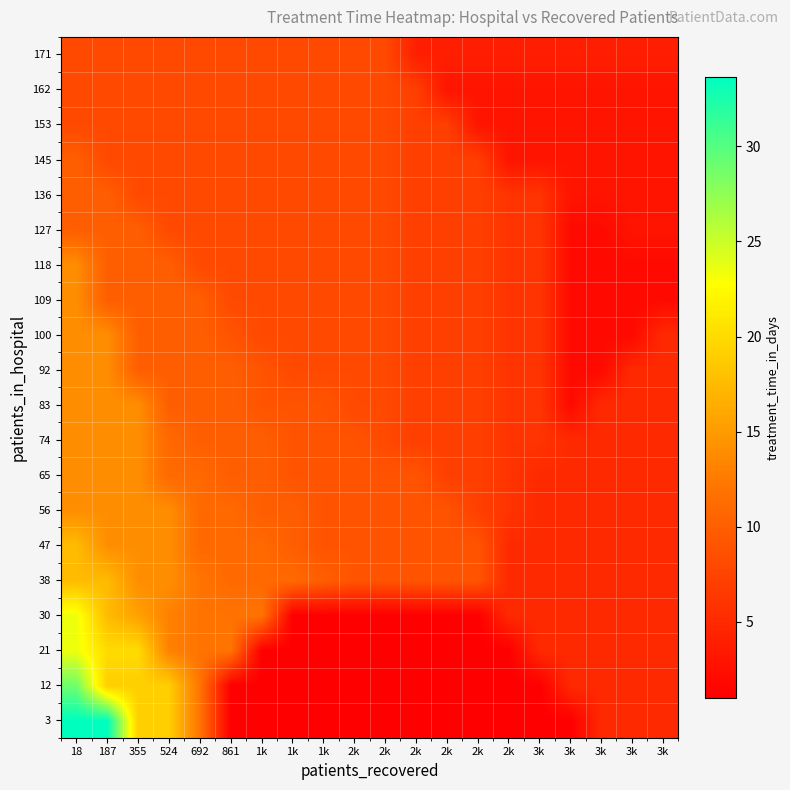

What is the total value across all series at 2k?

137.0